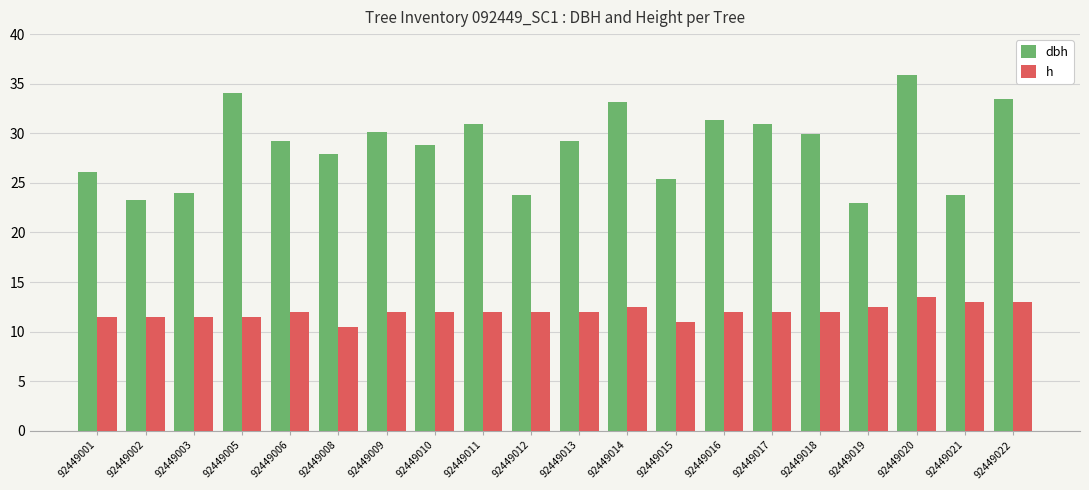

The dbh series shows 17.9 at 92449008. True or false?

False